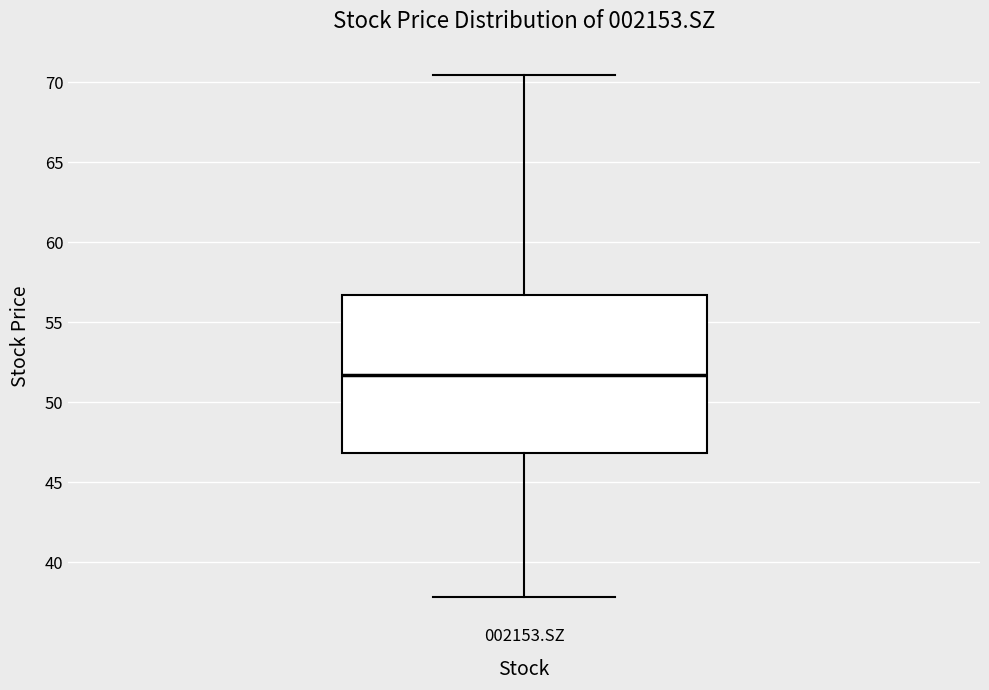

Where does the lower whisker of the box for 002153.SZ end on the y-axis? The values are not printed on the chart, so give them approximately, as read against the axis.

38.0